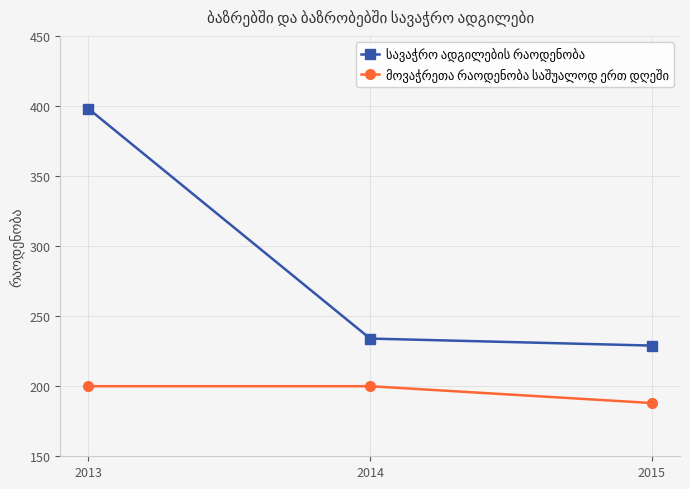

What is the total value across all series at 2014?

434